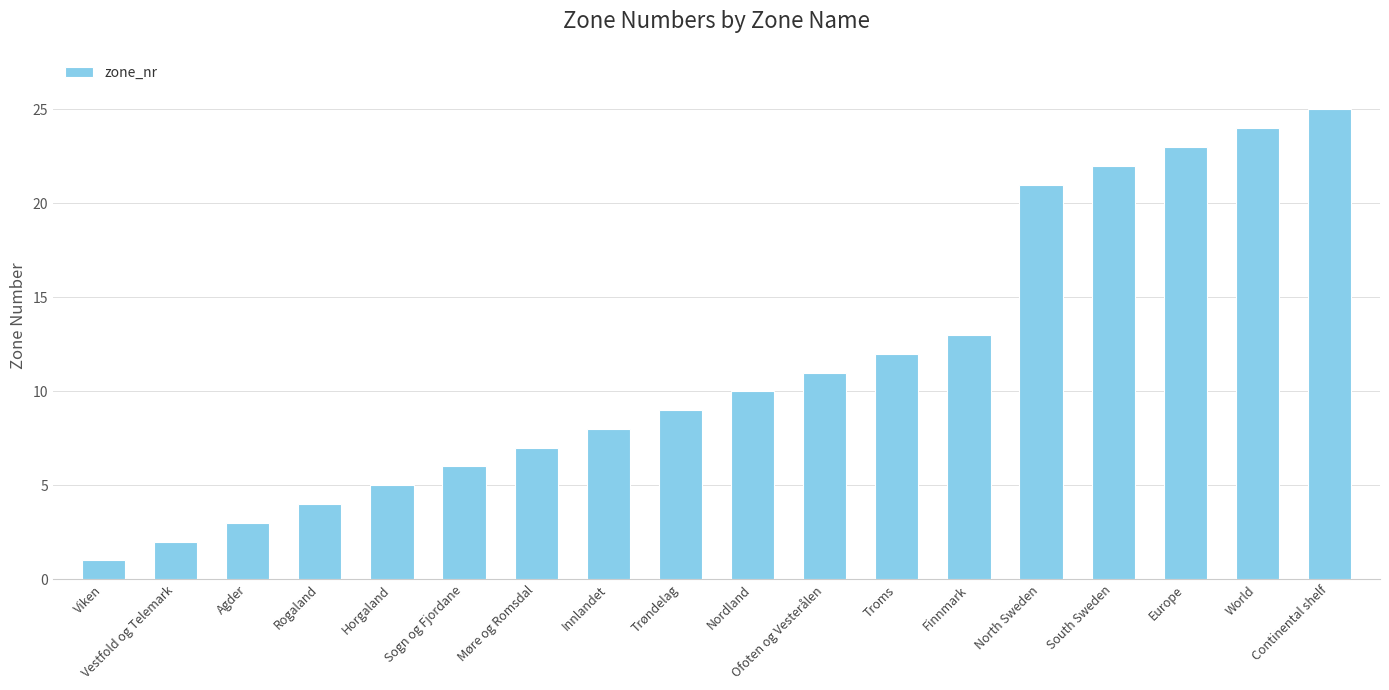

What is the difference between the maximum and minimum values?

24